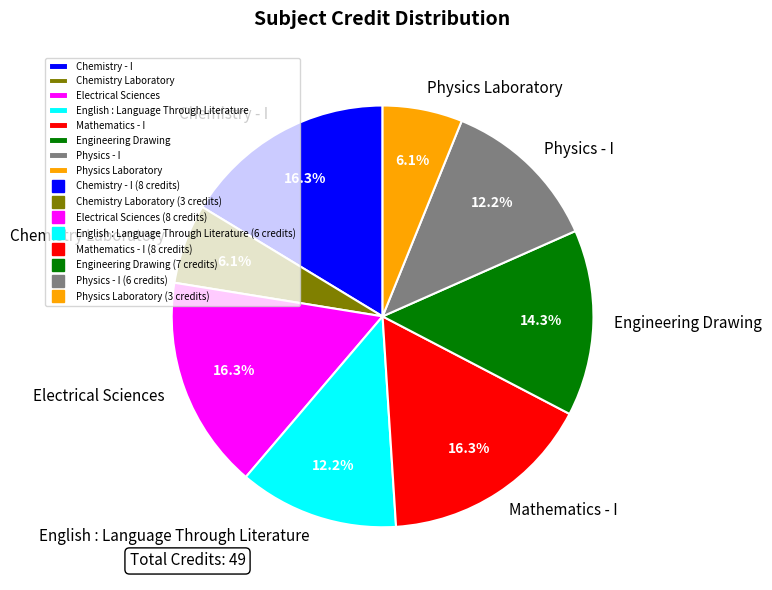

Approximately how many times larger is the value at Physics Laboratory compared to Electrical Sciences?

0.4